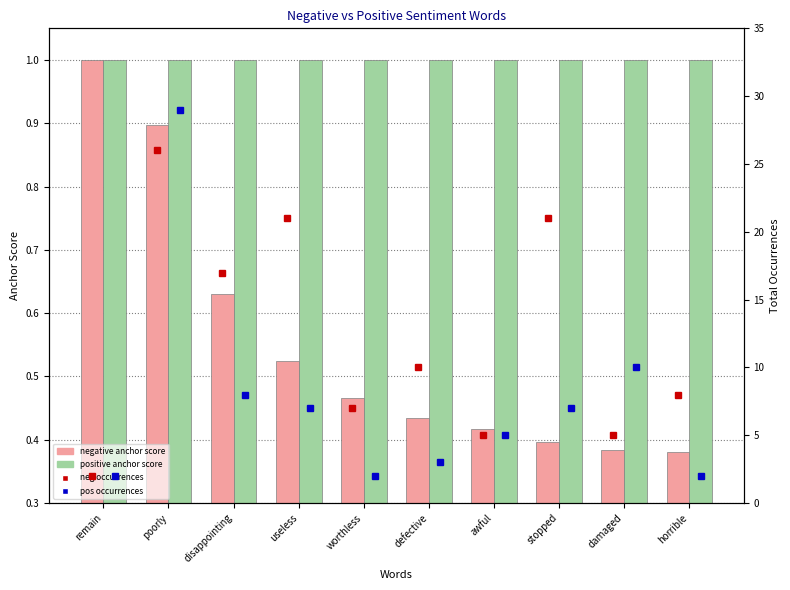

Rank the series by their maximum value, from highest to lowest.

pos occurrences, neg occurrences, negative anchor score, positive anchor score